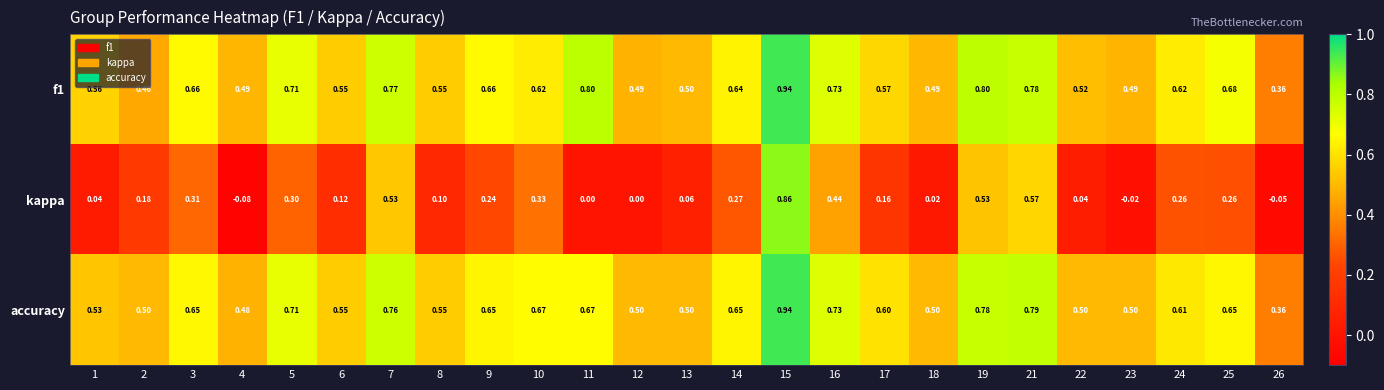

Which series changed the most between 2 and 10?

accuracy